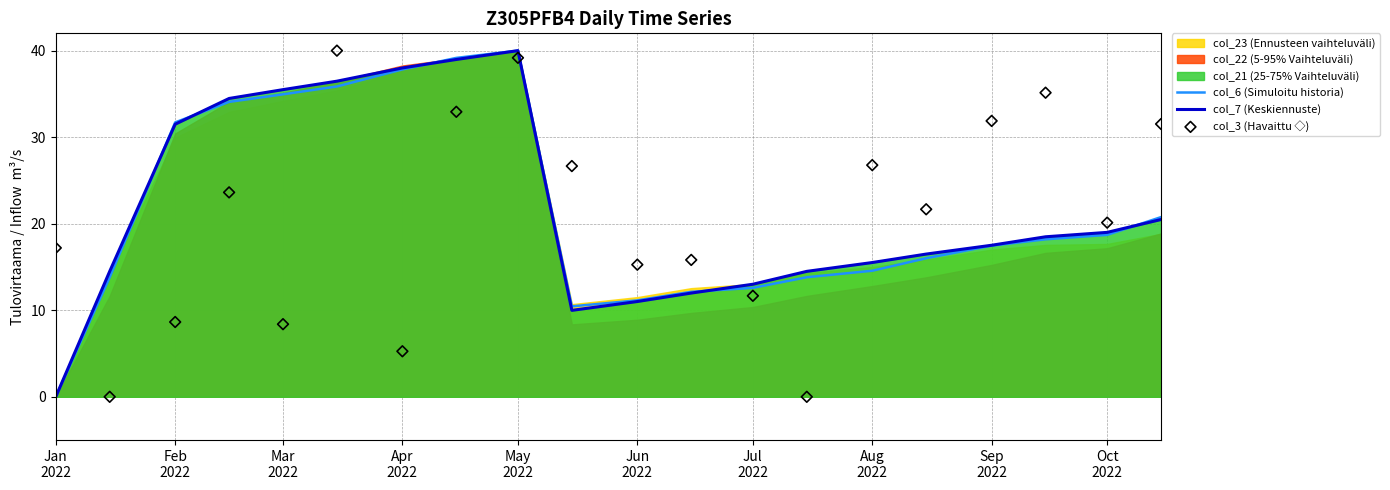

Which series contains the lowest Y value?

col_6 (Simuloitu historia)